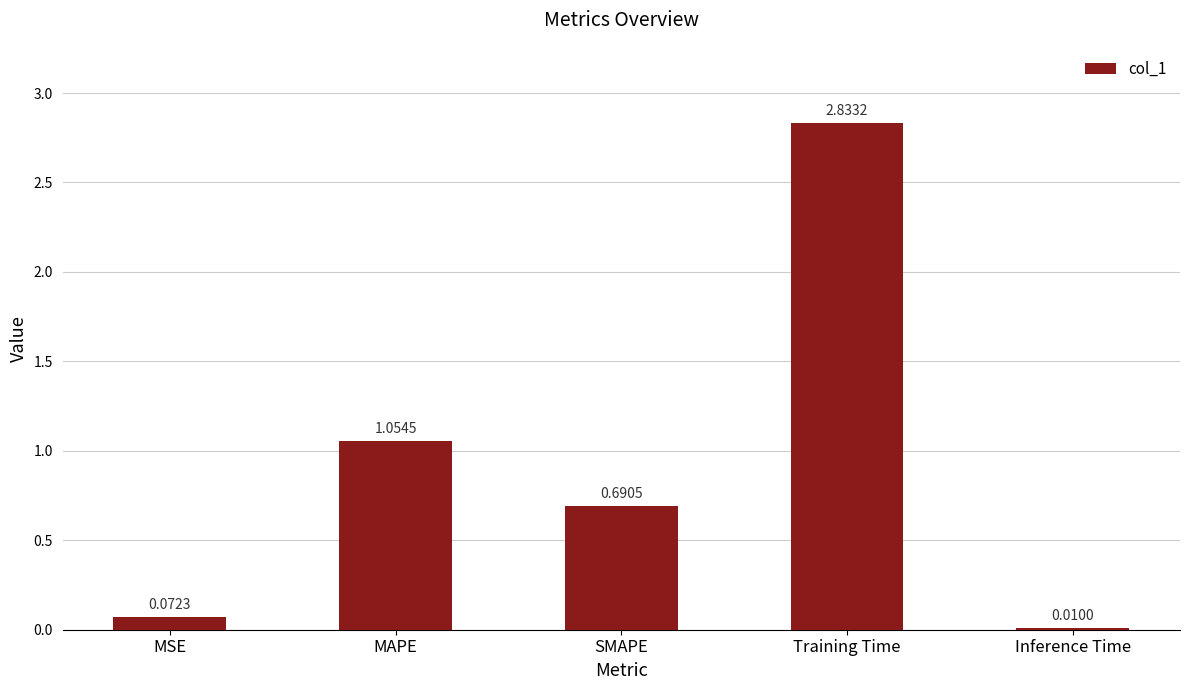

Which label corresponds to the smallest value in the chart?

Inference Time